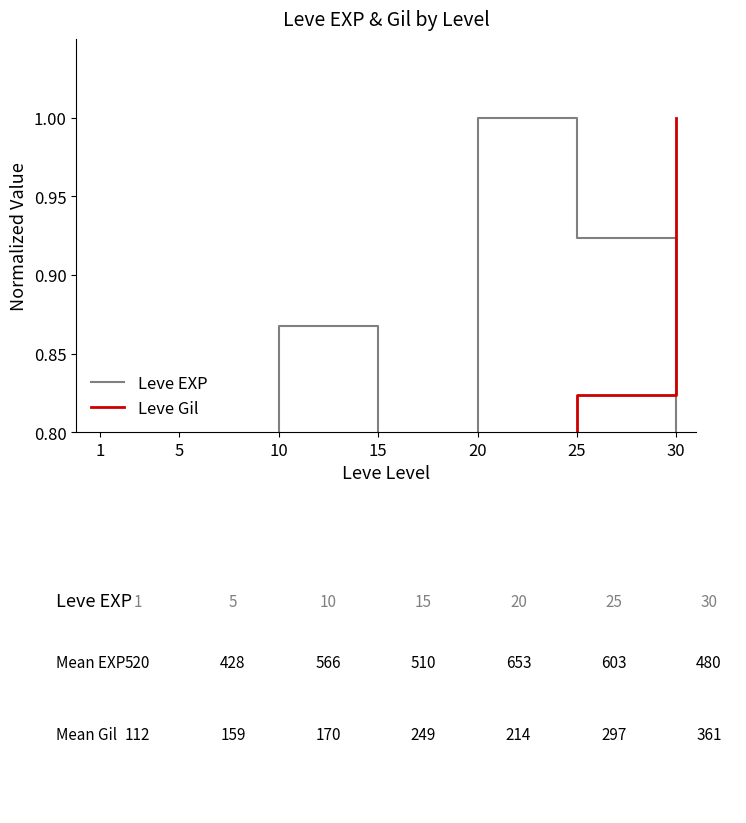

Is it true that Leve Gil equals 0.5 at 10?

True